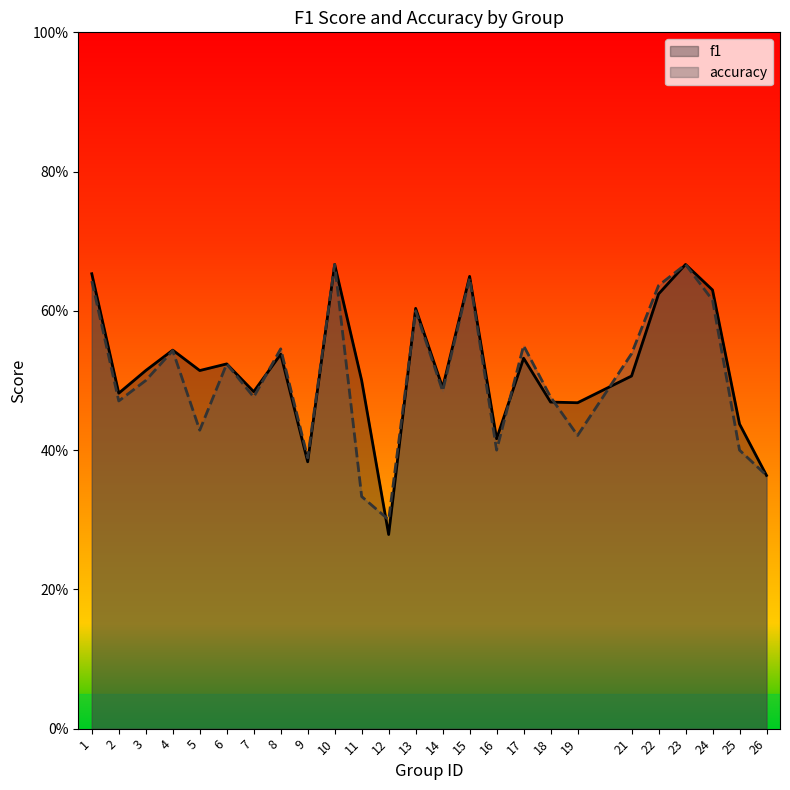

Read the accuracy value at 25.

0.4